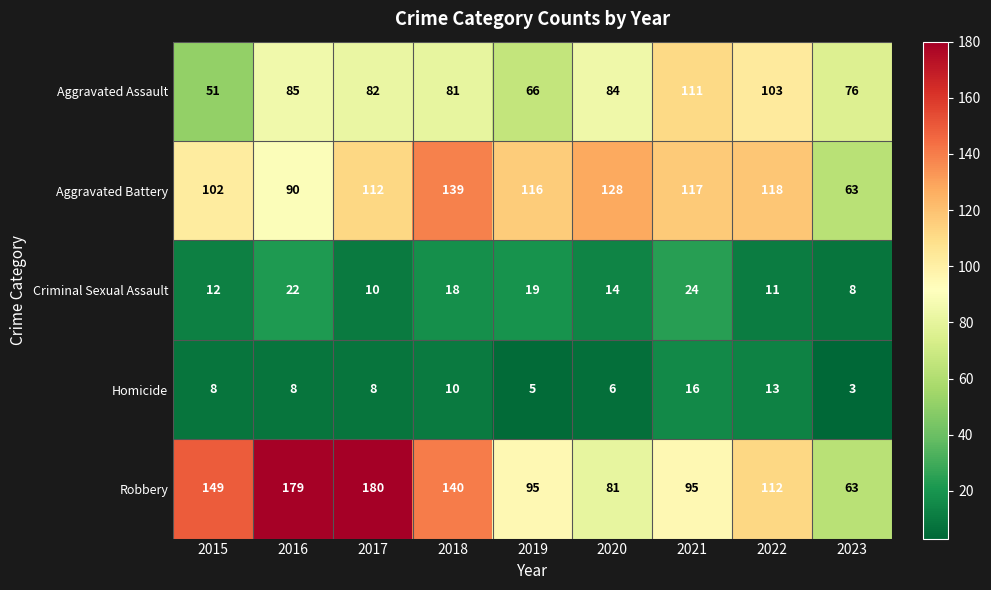

Is it true that Aggravated Battery equals 67 at 2015?

False